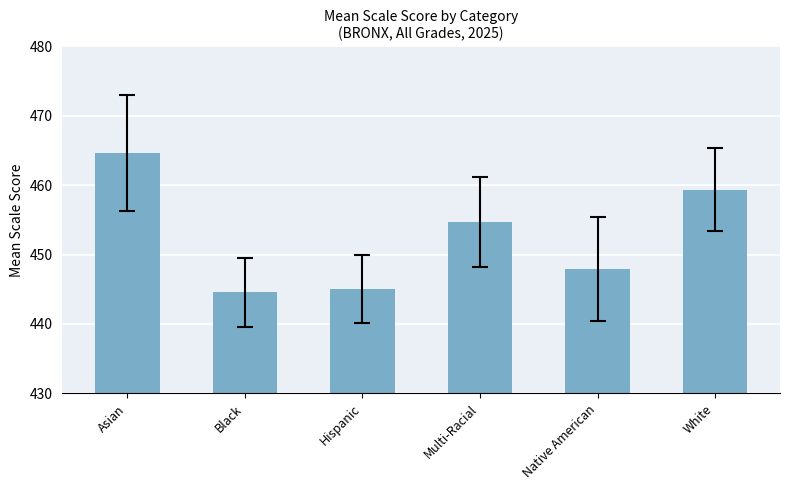

Between Asian and Native American, which is larger?

Asian